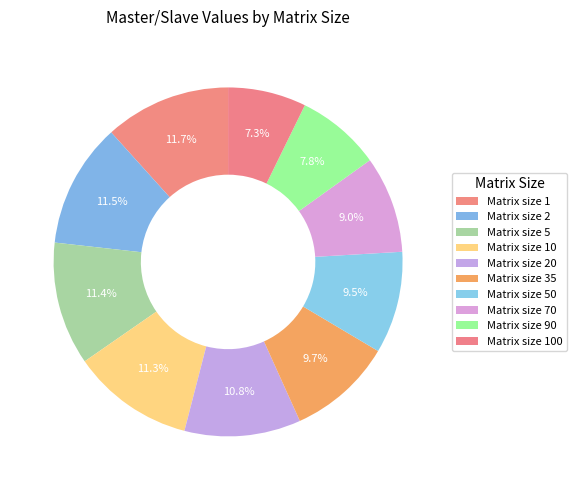

Is there a majority slice in this chart?

No